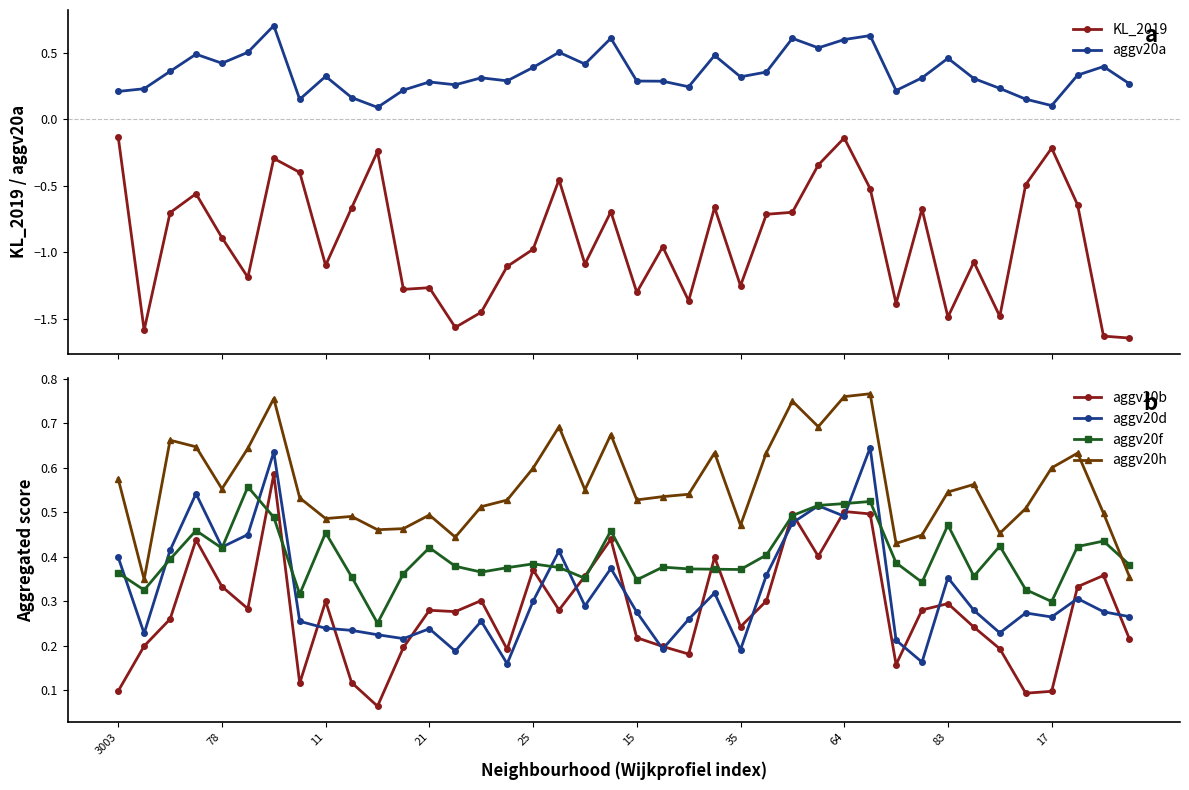

At which category does the chart reach its minimum across all series?

39